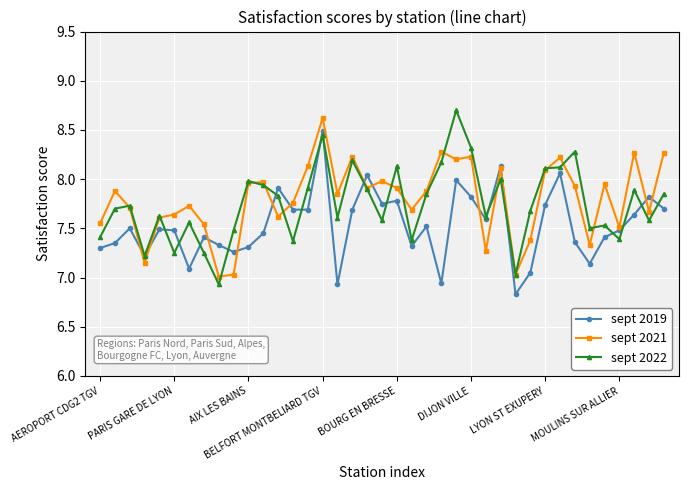

What is the maximum value shown in the chart?

8.7